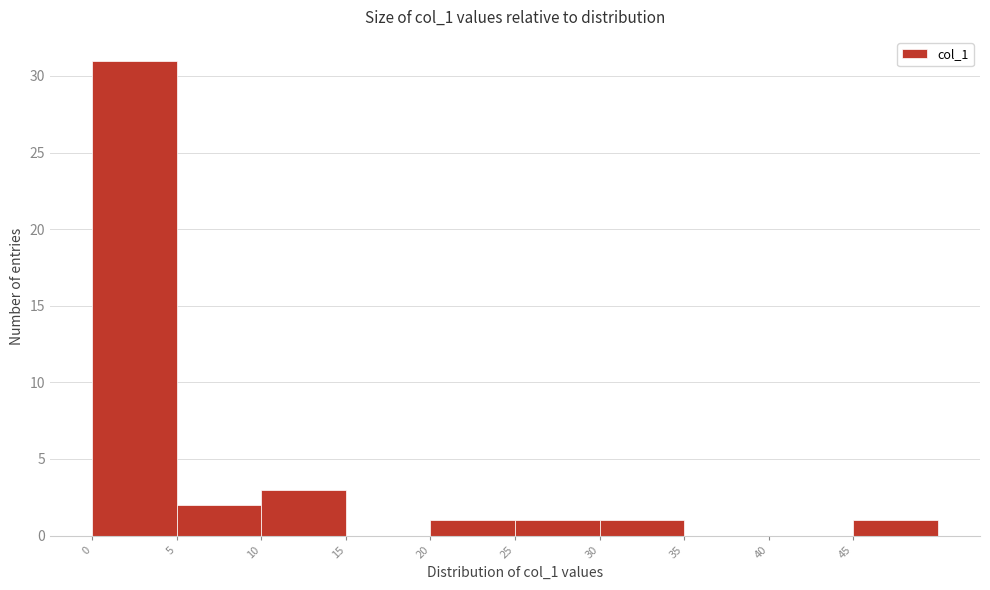

Reading left to right, transcribe this chart: for each bar, give the range it covers on the x-axis and its height. The values are not printed on the chart, so give them approximately, as read against the axis.

0 to 5: 31
5 to 10: 2
10 to 15: 3
15 to 20: 0
20 to 25: 1
25 to 30: 1
30 to 35: 1
35 to 40: 0
40 to 45: 0
45 to 50: 1